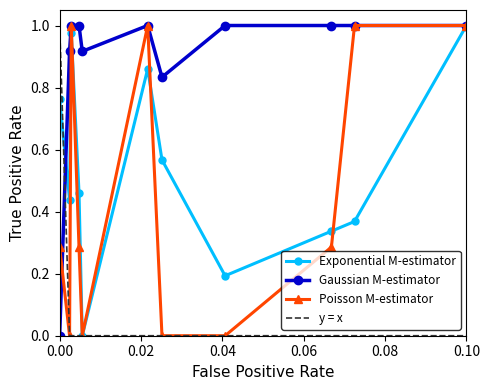

What are all the series names shown in the legend?

Exponential M-estimator, Gaussian M-estimator, Poisson M-estimator, y = x